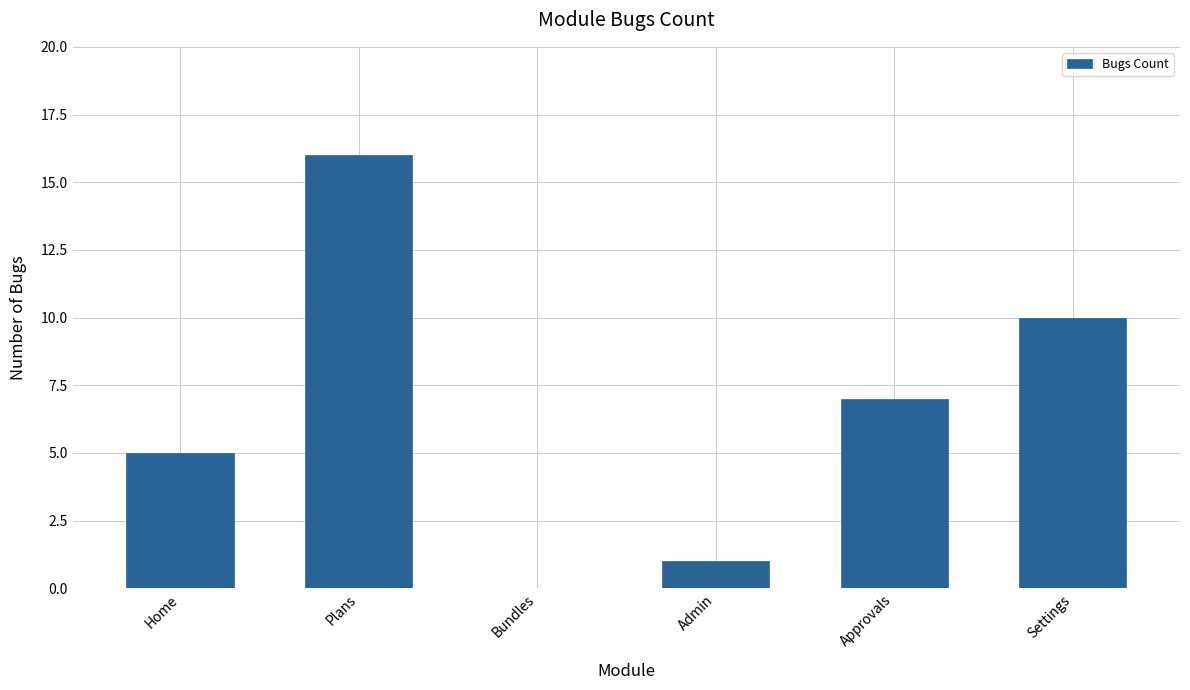

Reading left to right, extract all data points from this chart.

5	16	0	1	7	10